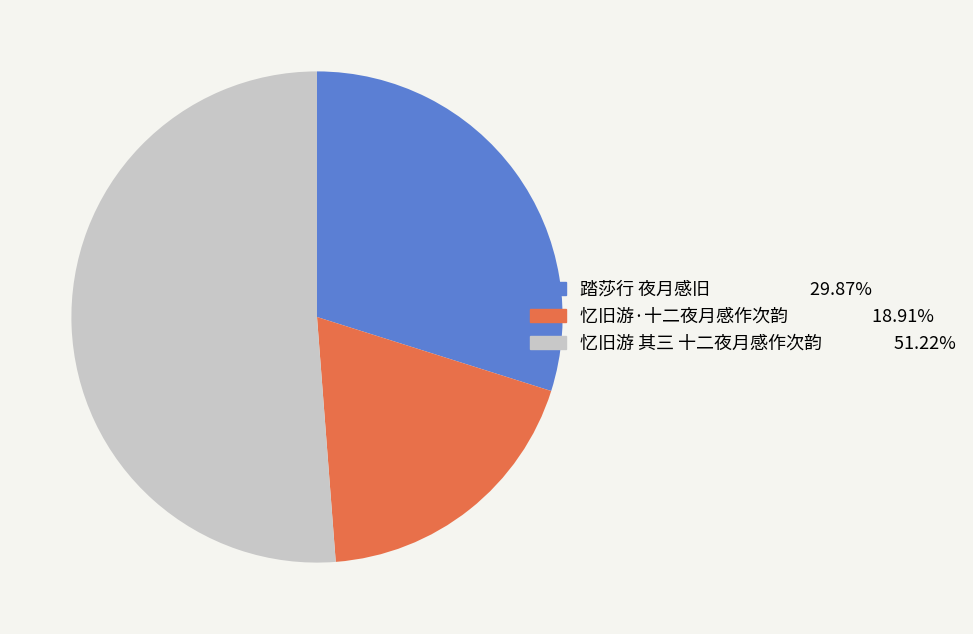

The 忆旧游 其三 十二夜月感作次韵 slice represents 51% of the pie. True or false?

True